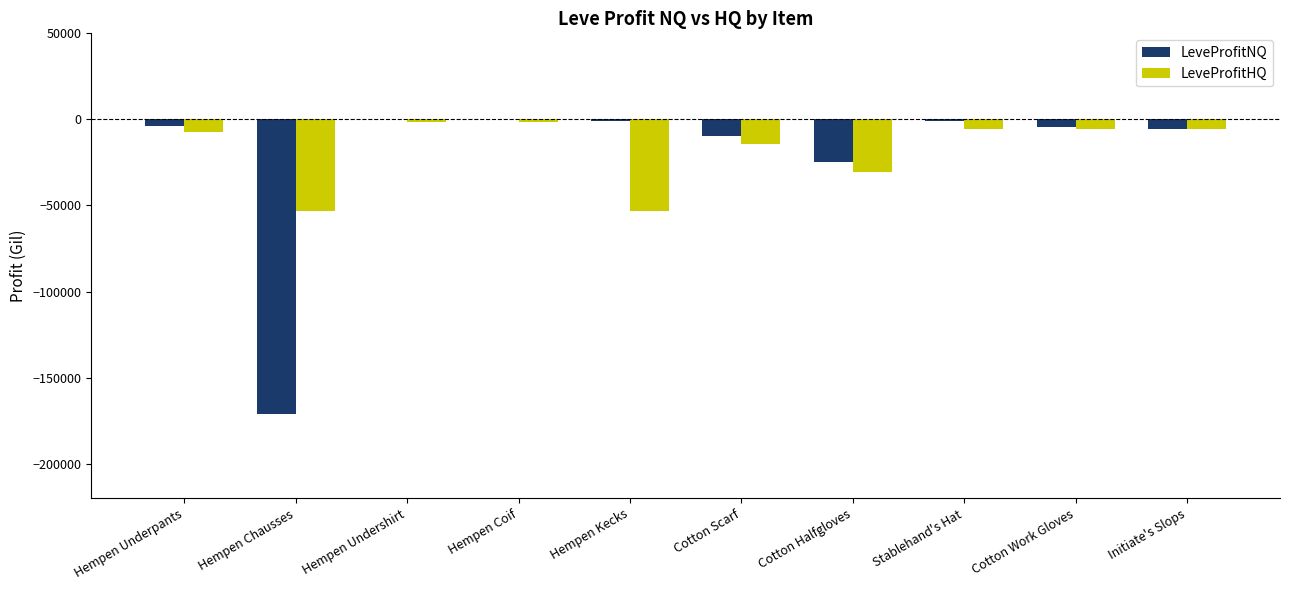

What is the total value across all series at Hempen Chausses?

-224399.3